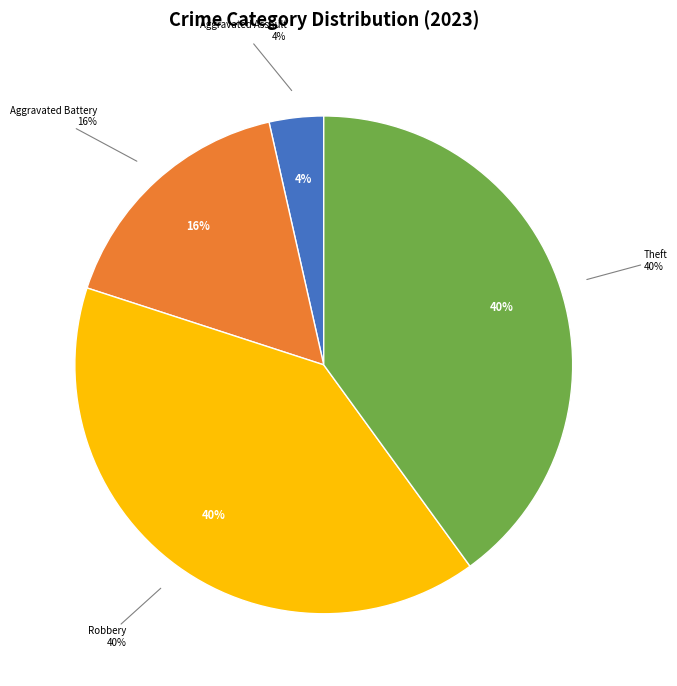

Does Aggravated Battery account for over 50% of the chart?

No